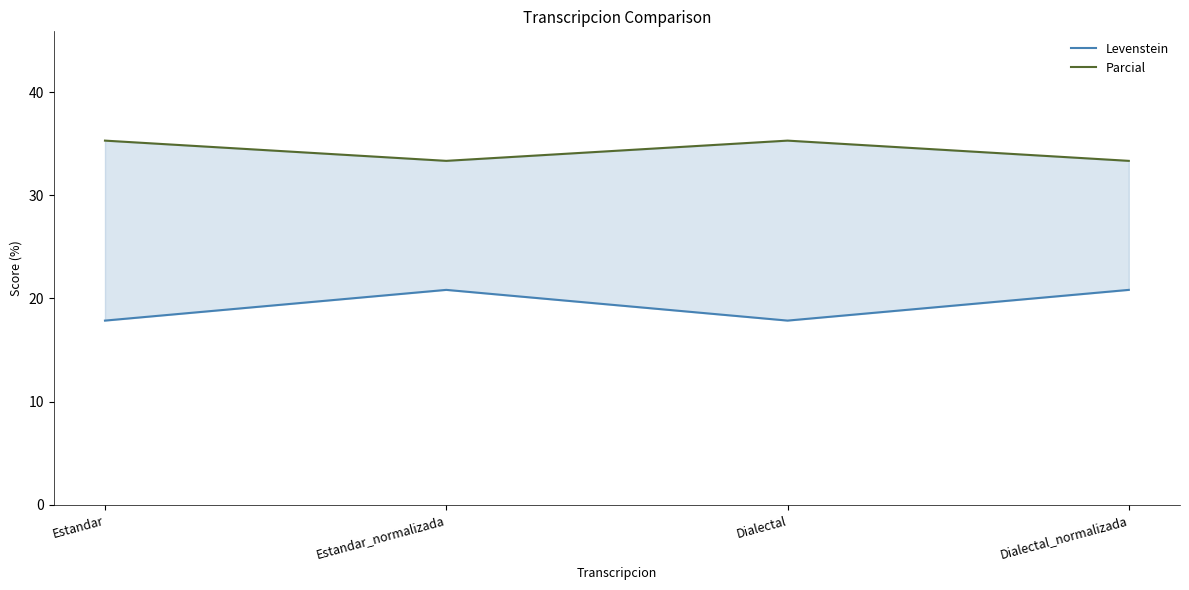

True or false: Levenstein has more than 2 points higher than both neighbors.

False